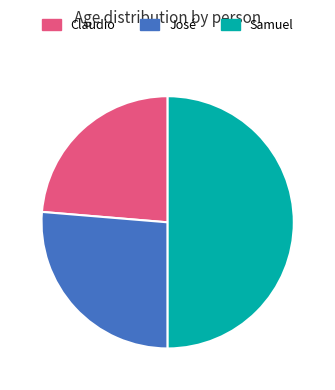

Combined, do Samuel and José account for over 50%?

Yes